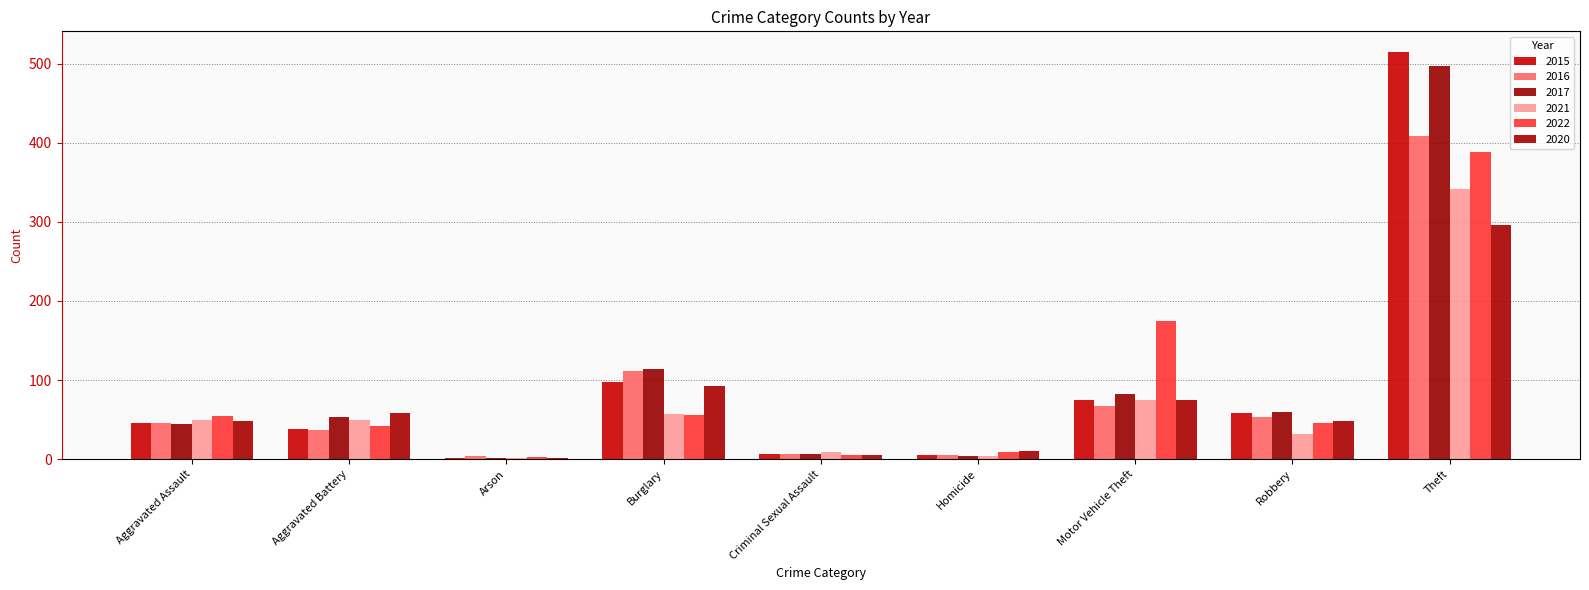

What position from the left is Theft?

9